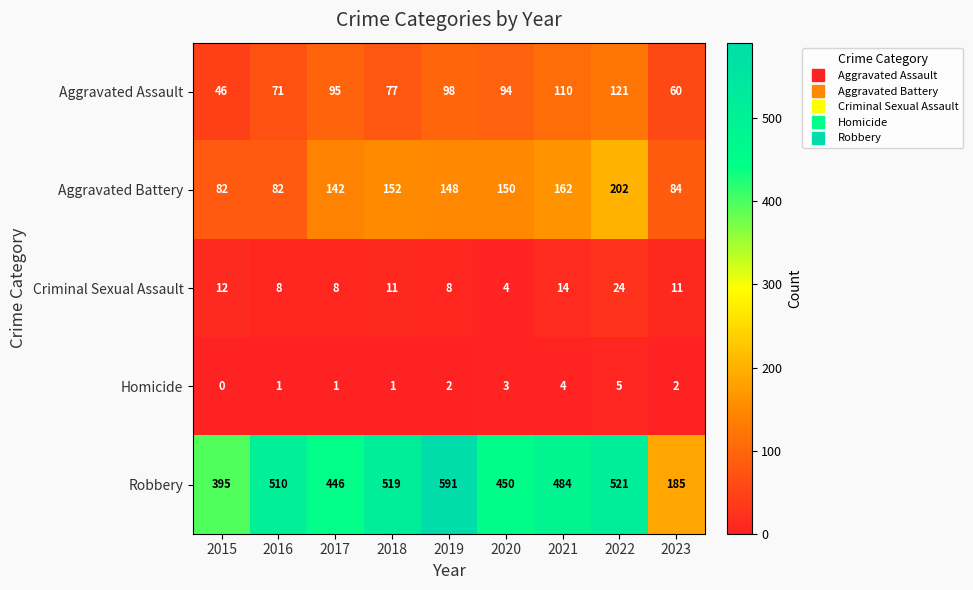

What is the total value across all series at 2023?

342